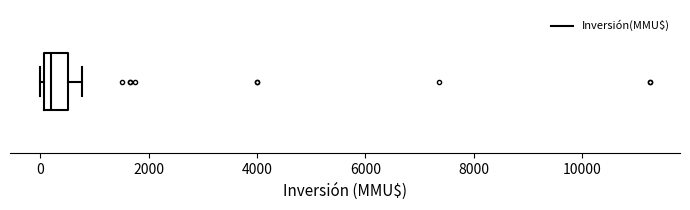

Where is the right edge of the box on the x-axis? The values are not printed on the chart, so give them approximately, as read against the axis.

600